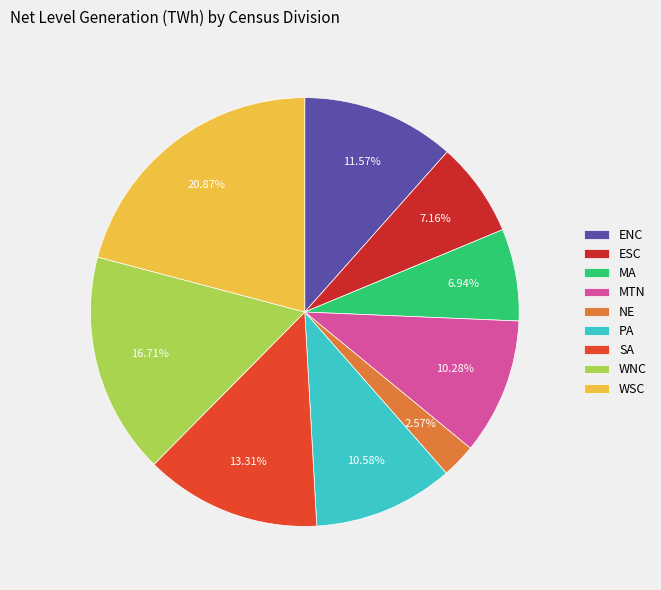

Between WNC and MTN, which is larger?

WNC